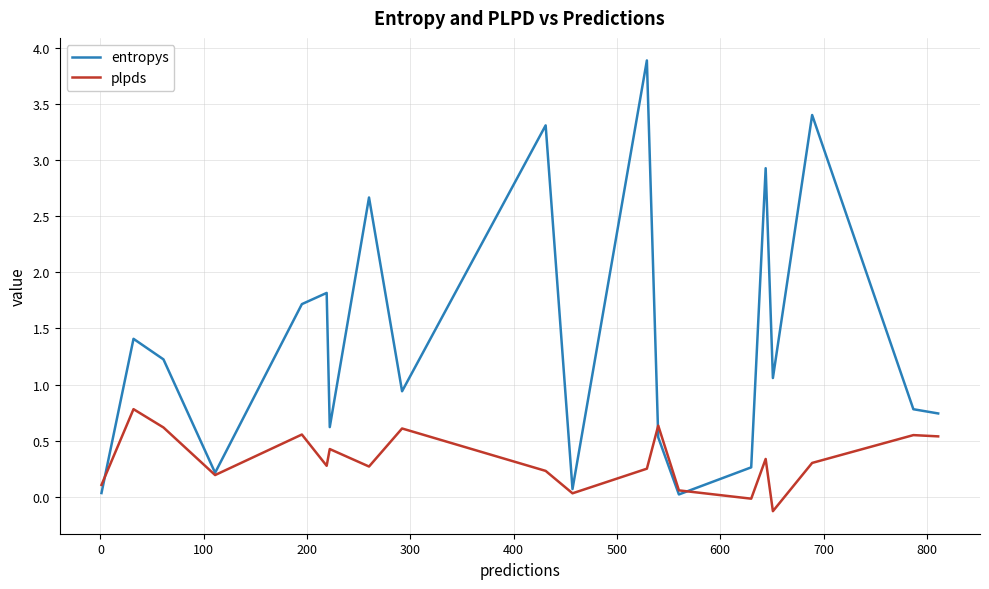

After their last crossing, which series has the higher values: plpds or entropys?

entropys